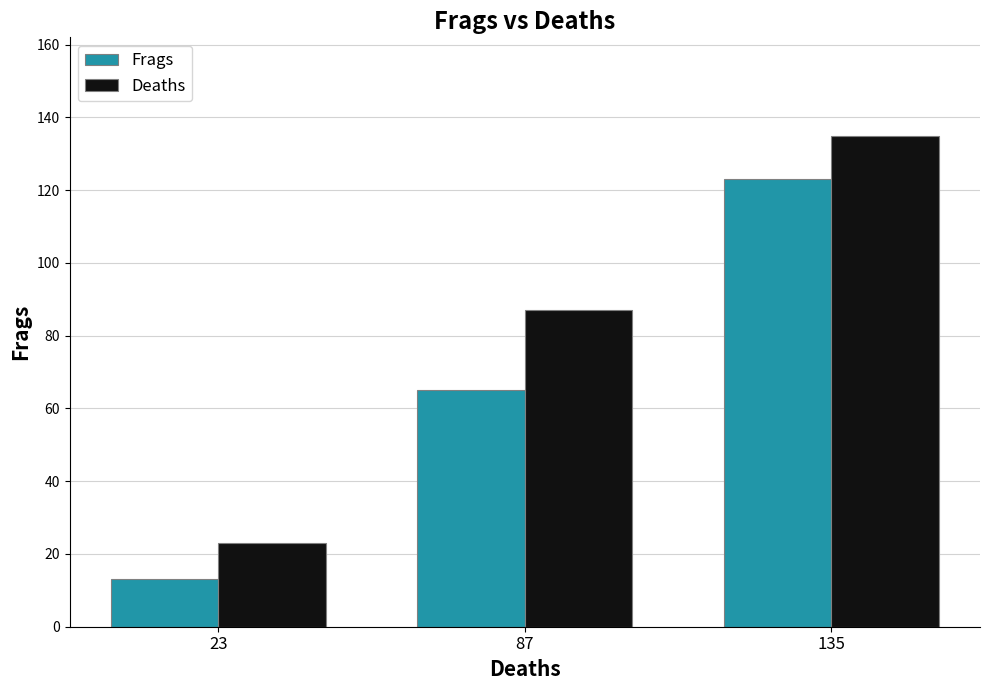

What is the sum of the Frags values at 23 and 135?

136